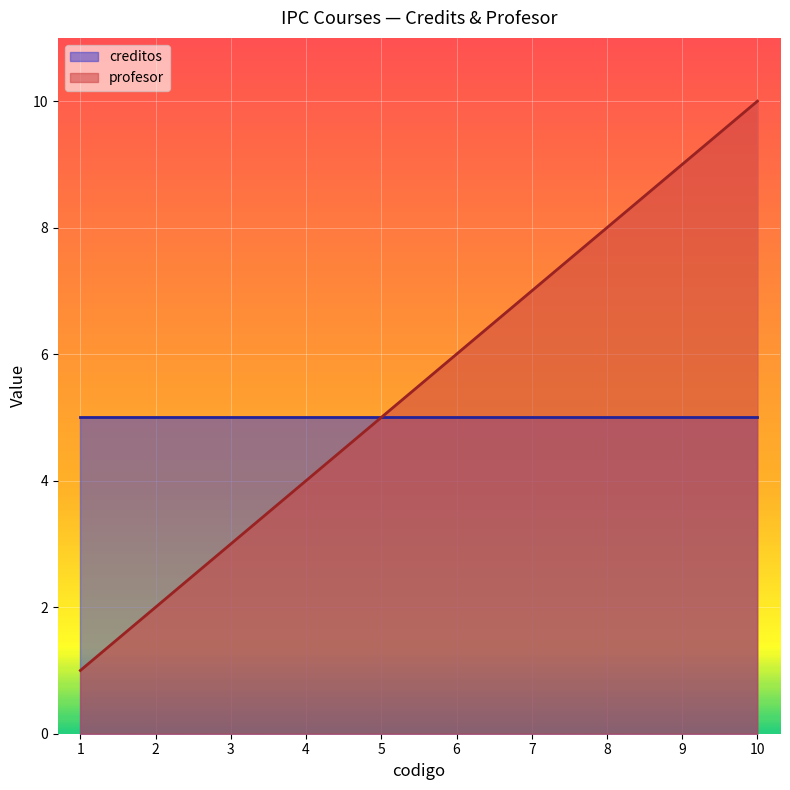

What is the minimum value shown in the chart?

1